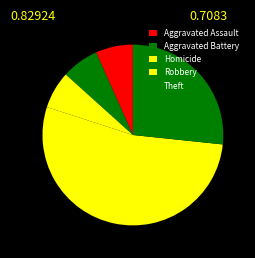

What percentage is the Aggravated Assault slice, to the nearest percent?

7%